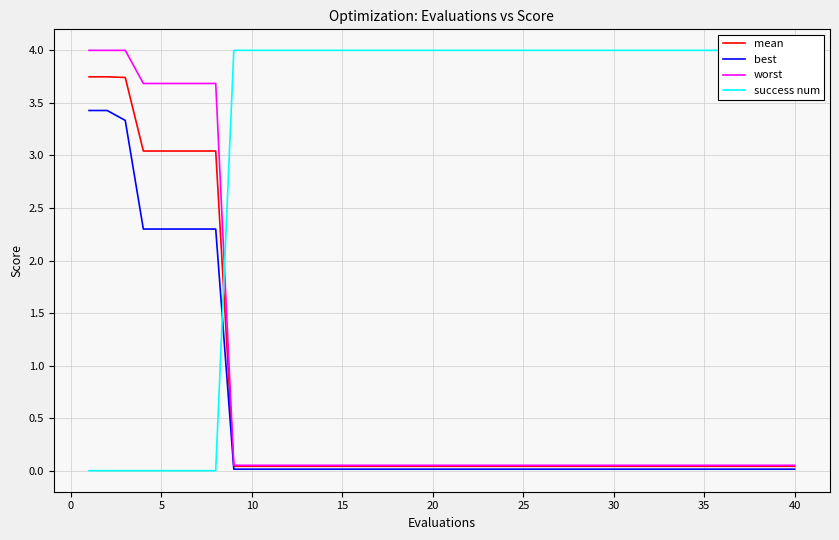

How many data points does each series have?

40